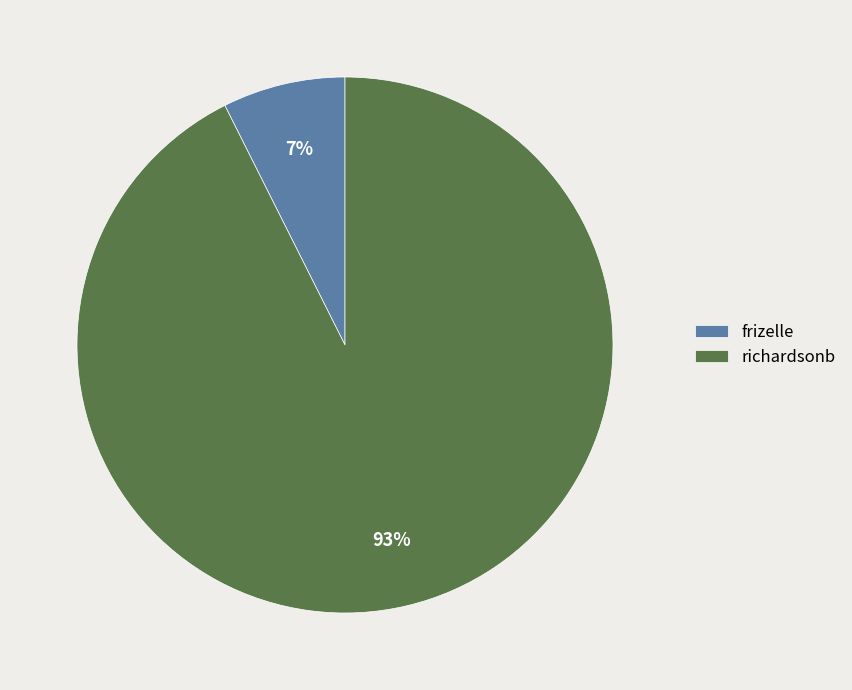

Which slice represents more than half of the pie?

richardsonb